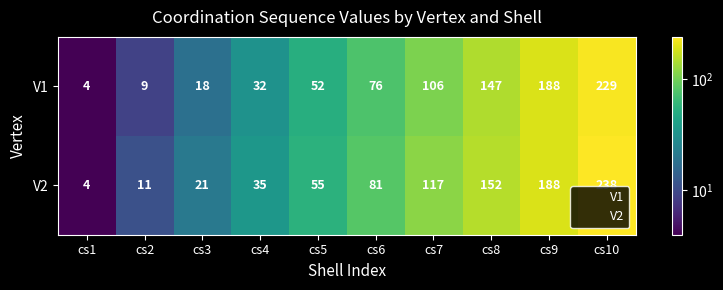

What is the spread (max minus min) of values at cs10?

9